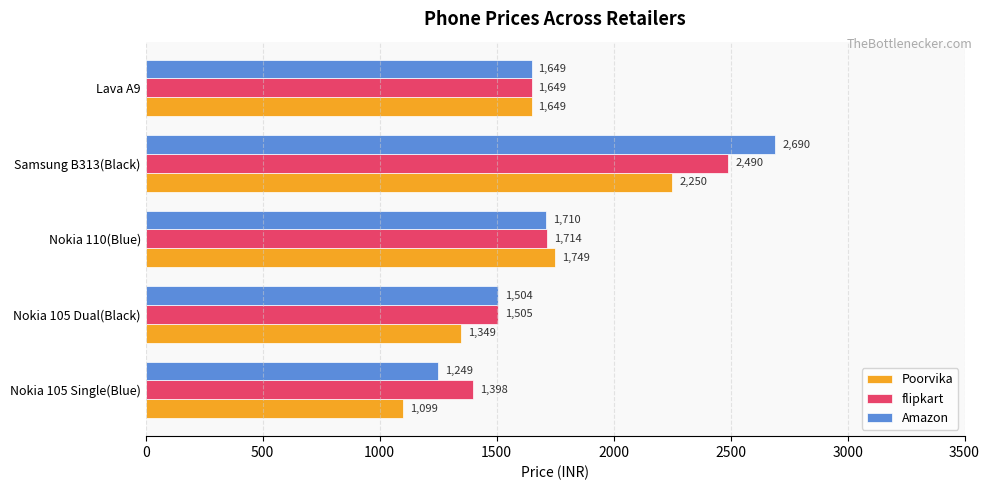

Which series has the widest spread of values?

Amazon